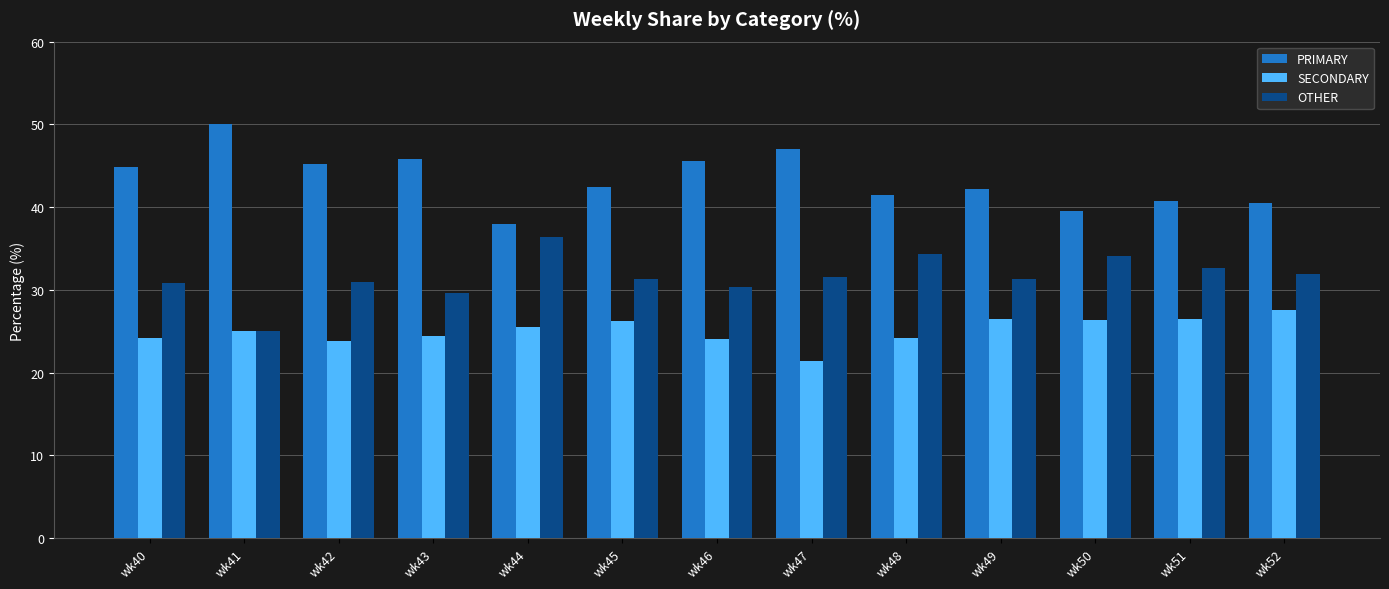

What is the maximum value shown in the chart?

50.0